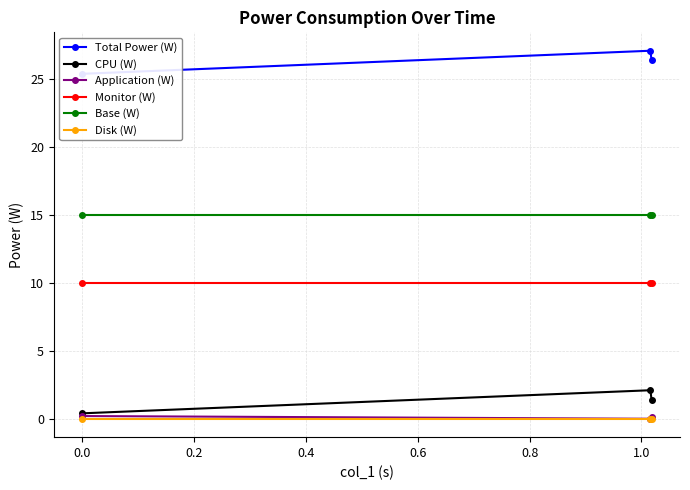

How many data points in CPU (W) are above 1?

2